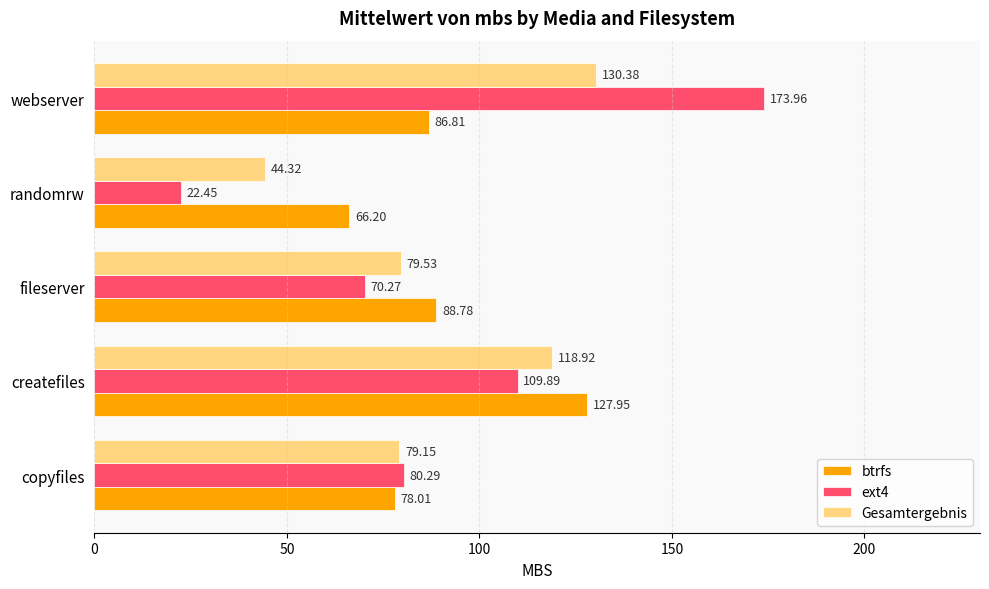

What is the difference between the highest and lowest values at createfiles?

18.1